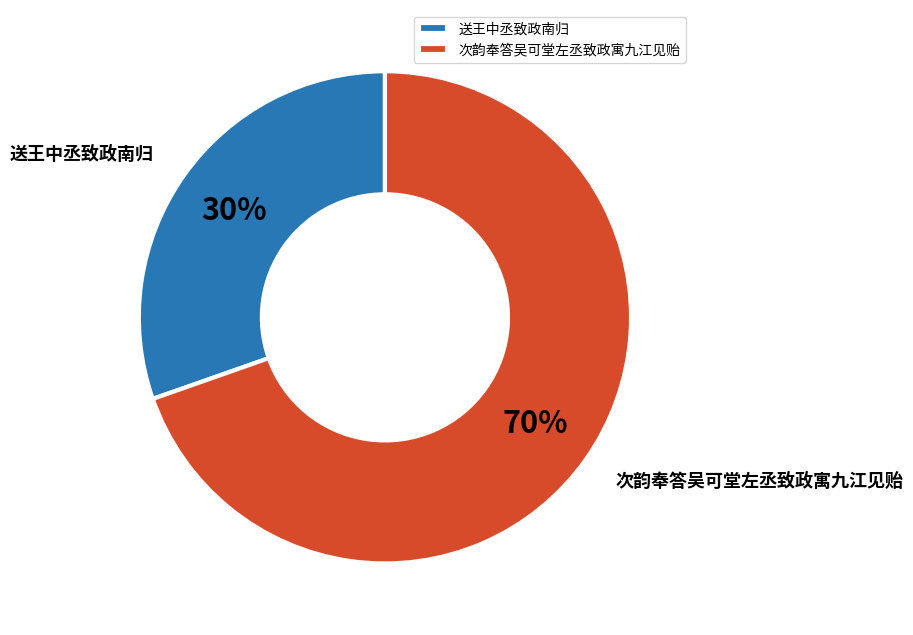

Which category accounts for the majority?

次韵奉答吴可堂左丞致政寓九江见贻